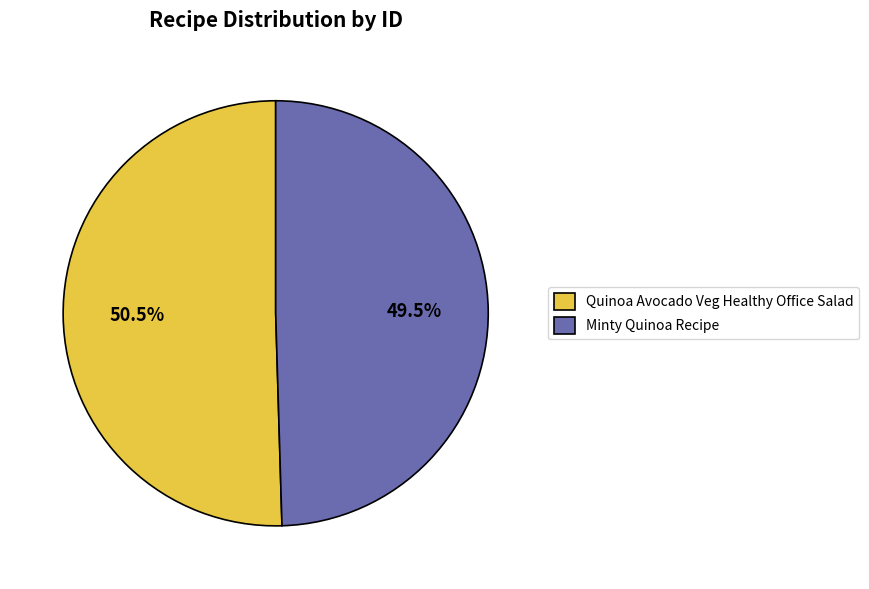

What is the largest slice in the pie chart?

Quinoa Avocado Veg Healthy Office Salad